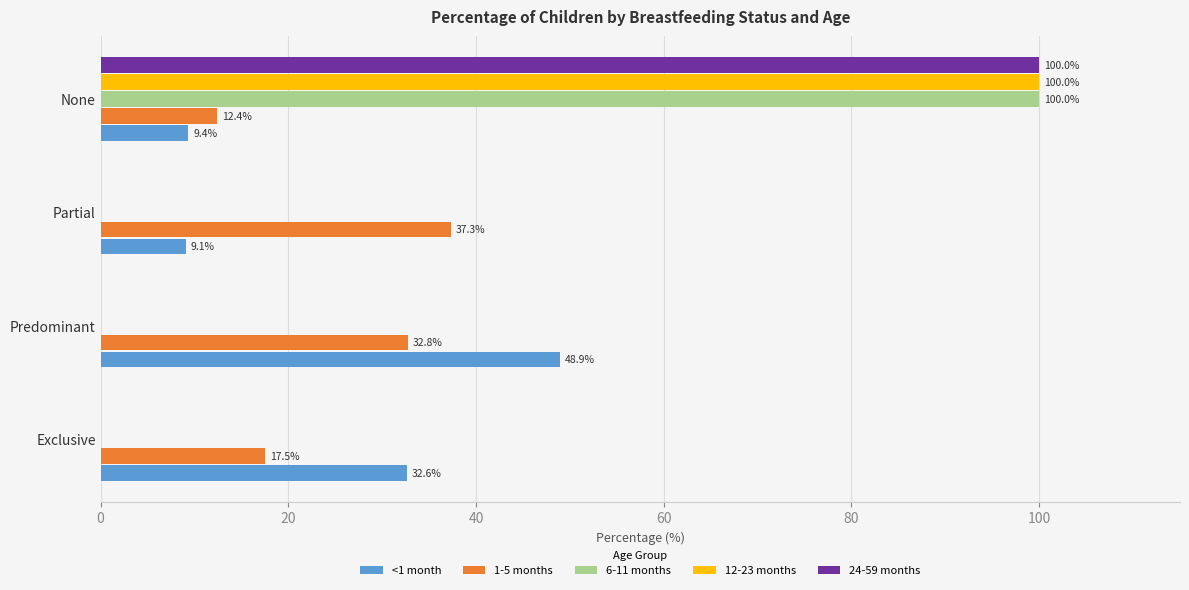

The value of 1-5 months at Exclusive is 9.7. True or false?

False